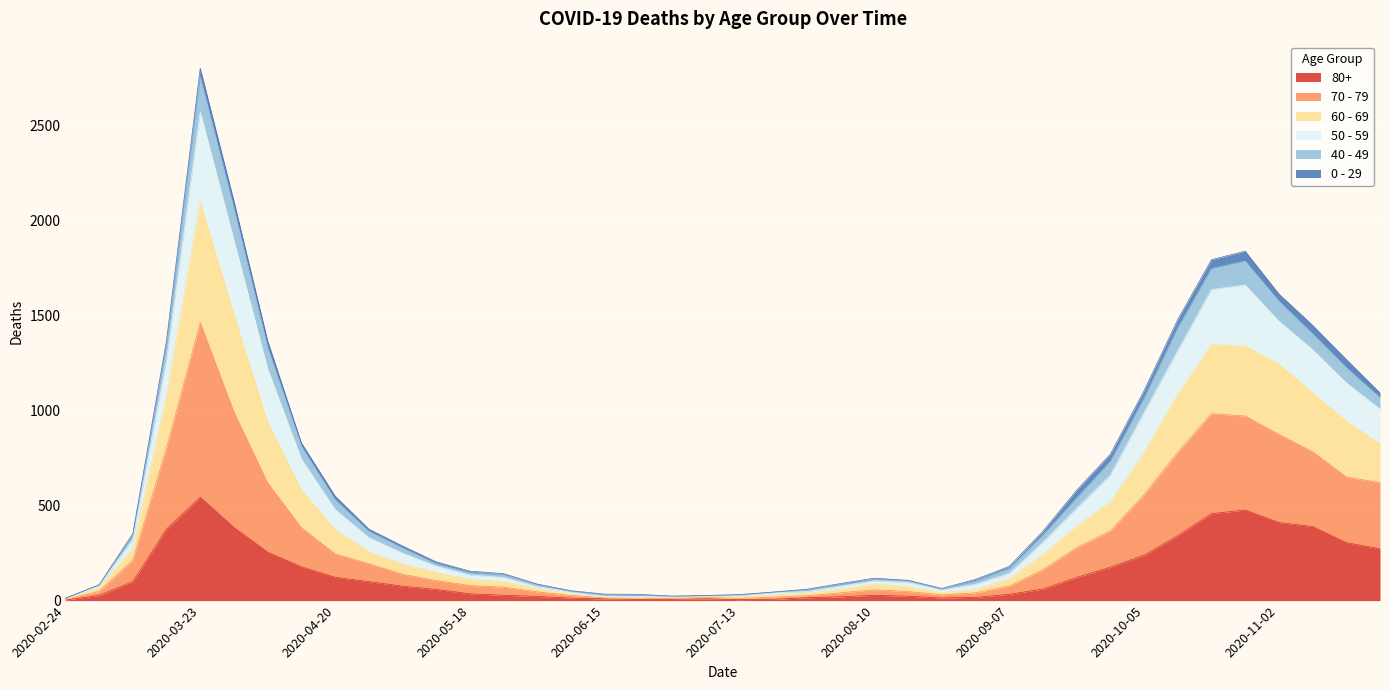

Which category has the highest value in the 80+ series?

2020-03-23